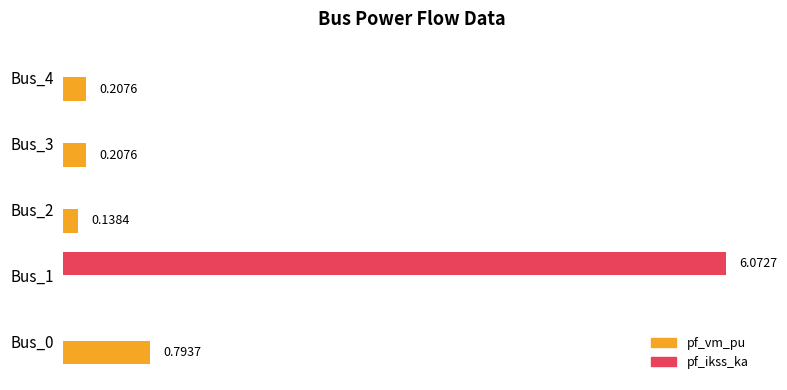

Which series has the largest total across all categories?

pf_ikss_ka